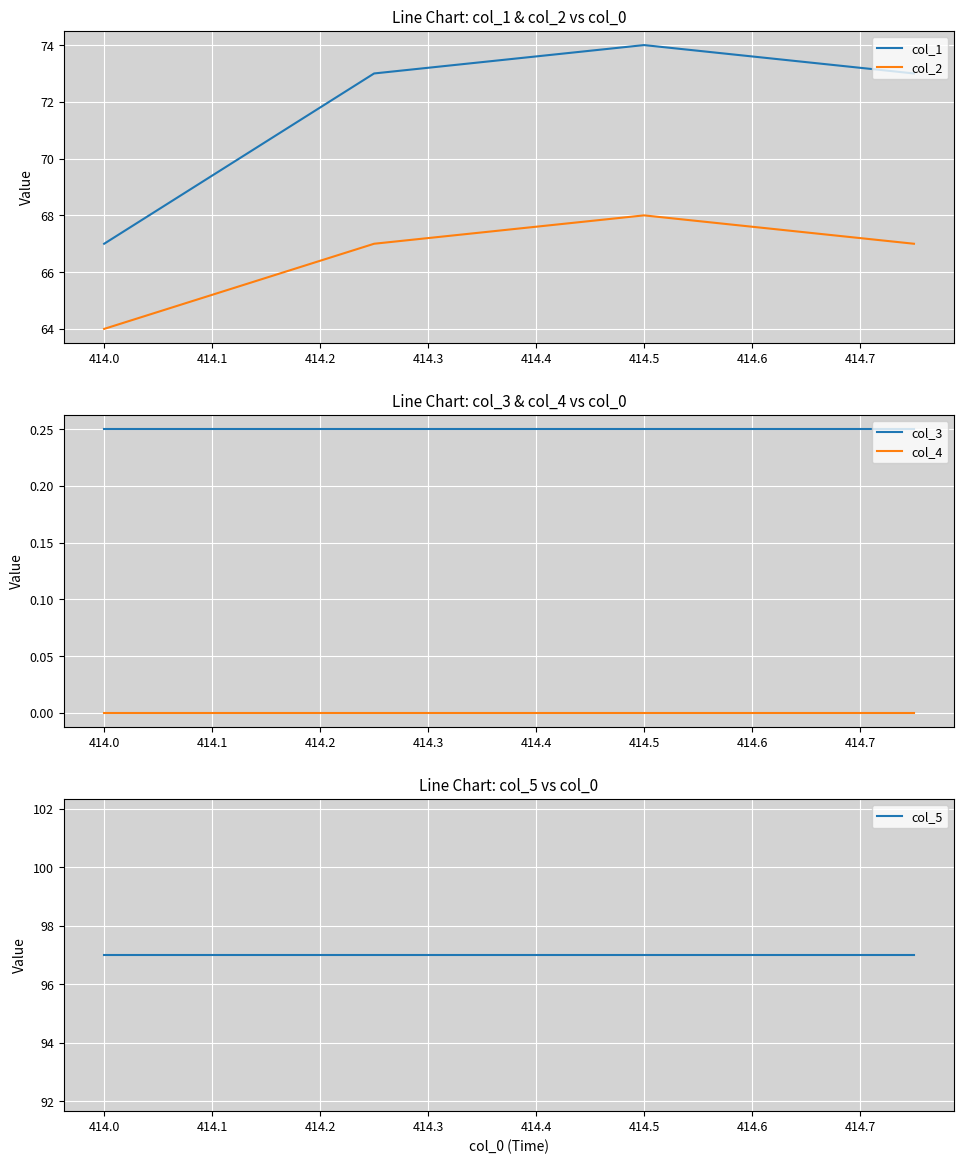

The value of col_3 at 414.0 is 0.4. True or false?

False